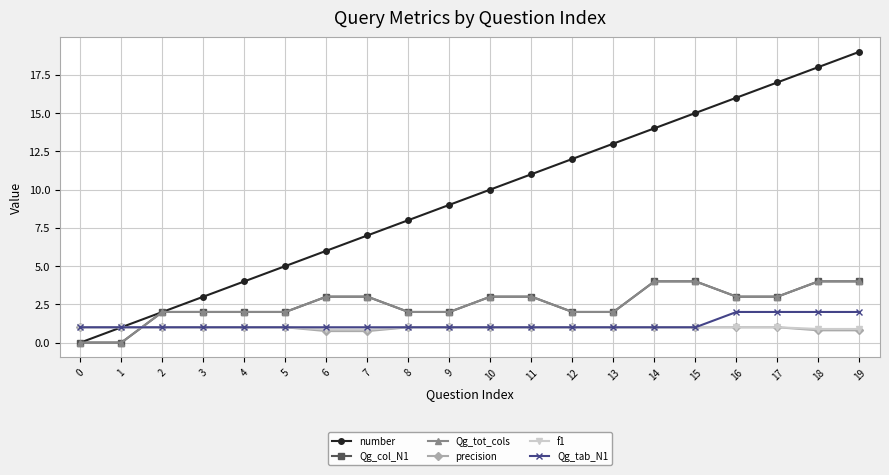

Which category has the lowest value in the precision series?

6